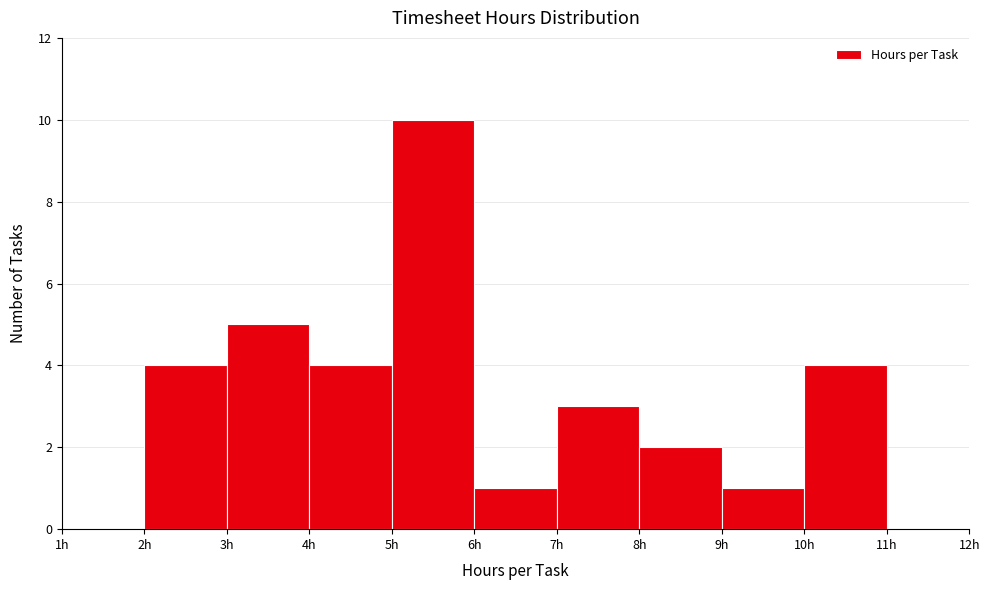

How tall is the bar that spans 7 to 8 on the x-axis? The values are not printed on the chart, so give them approximately, as read against the axis.

3